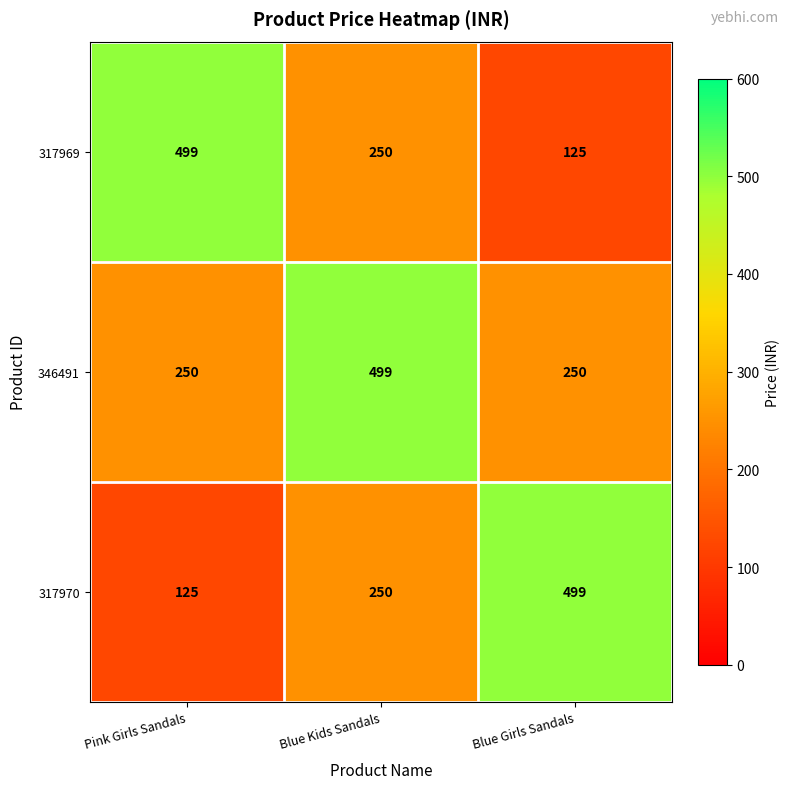

Which series has the largest total across all categories?

346491